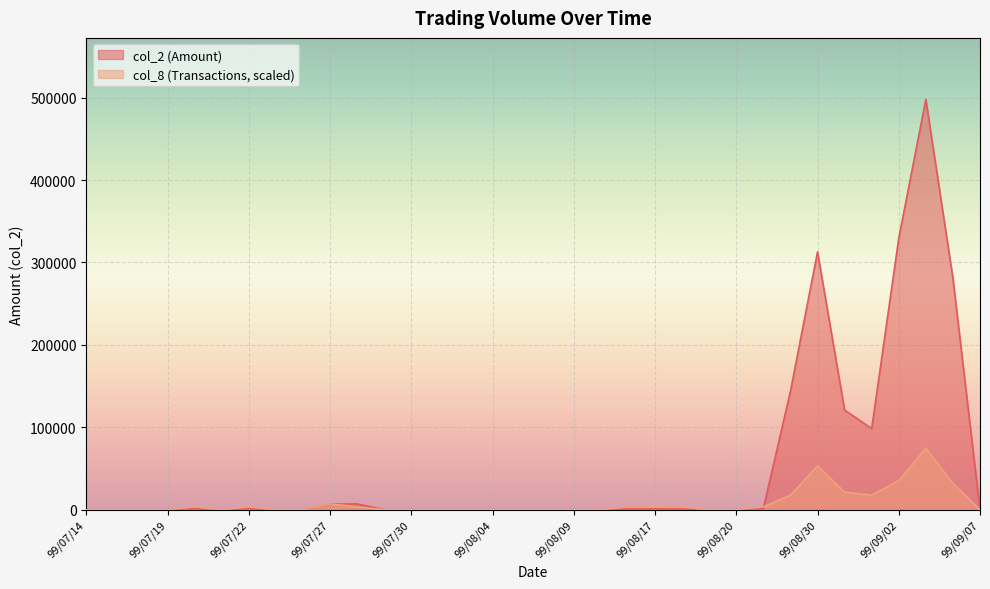

Is it true that col_2 equals 497750.0 at 99/09/03?

True